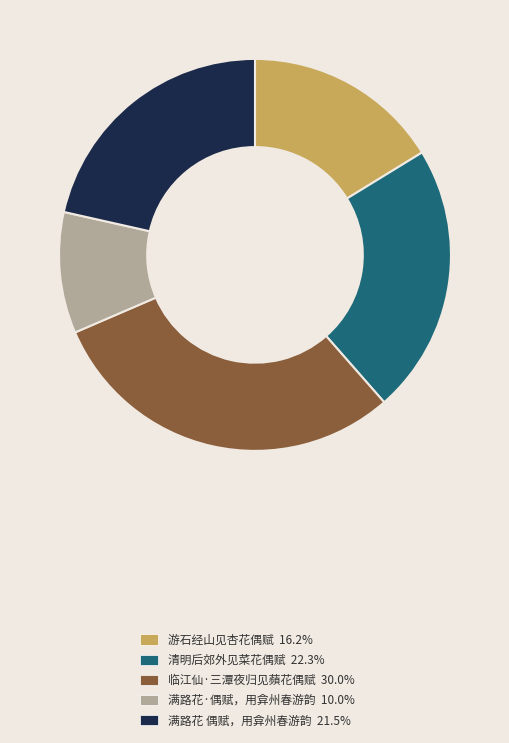

Do 游石经山见杏花偶赋 16.2% and 满路花·偶赋，用弇州春游韵 10.0% together represent more than half of the pie?

No